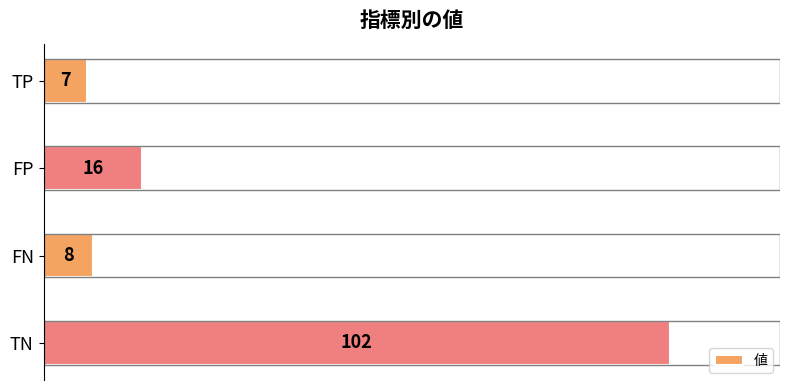

What is the value of the 2nd bar from the top?

16